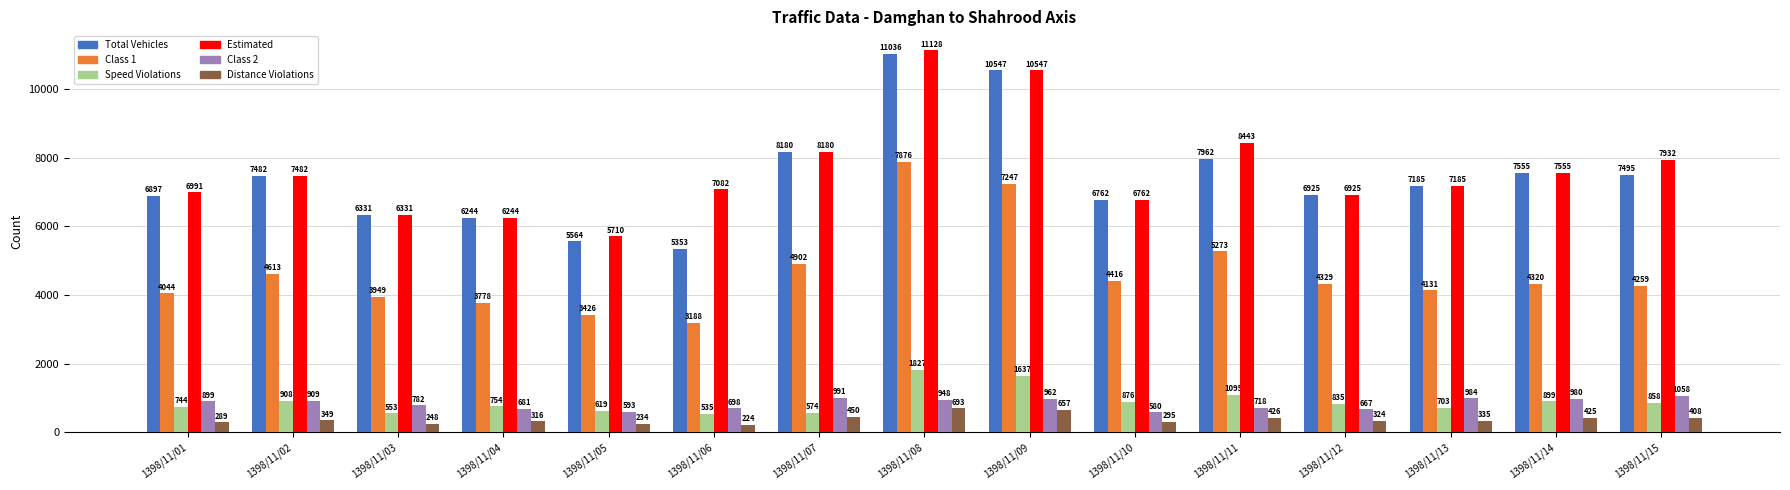

What is the greatest value displayed?

11128